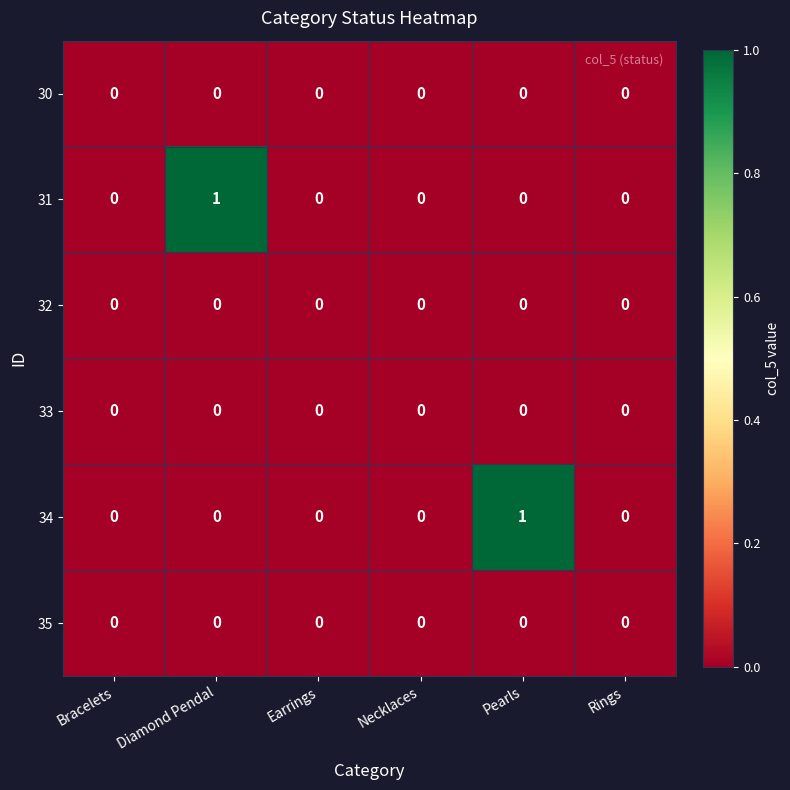

At which label does 34 reach its peak?

Pearls